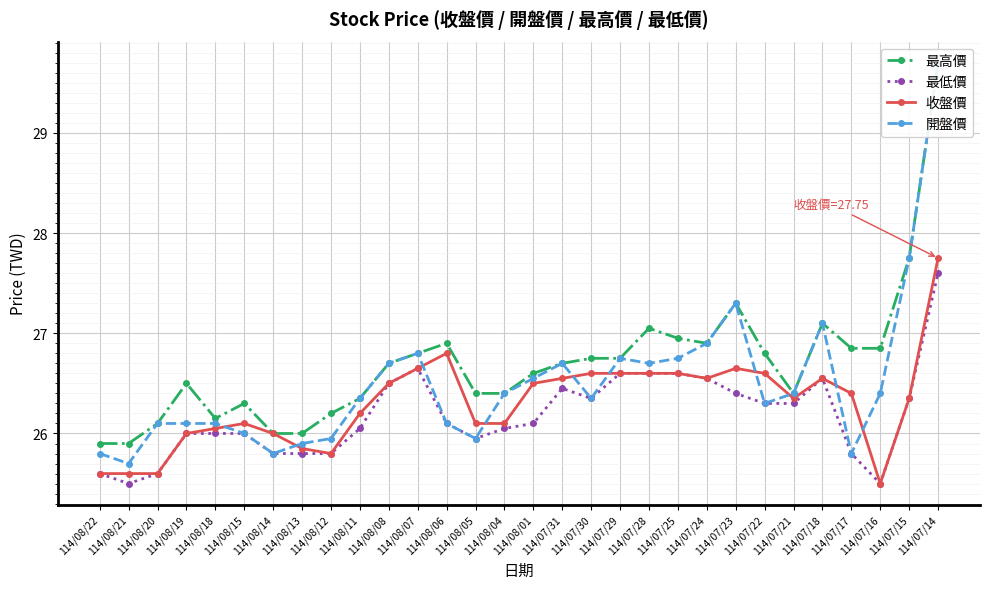

Is it true that 開盤價 equals 17.1 at 114/07/22?

False